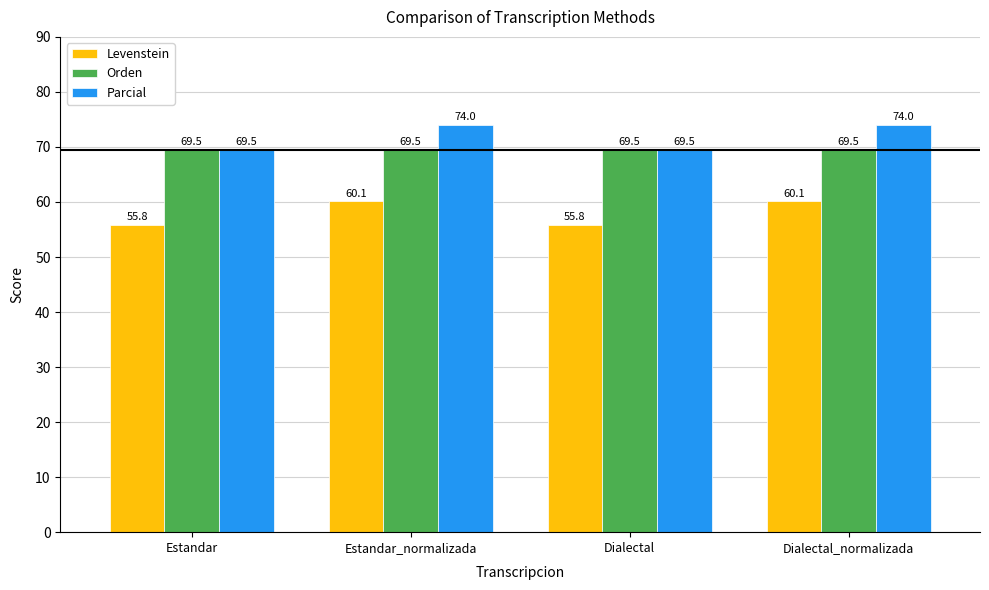

The Levenstein series shows 87.5 at Estandar. True or false?

False